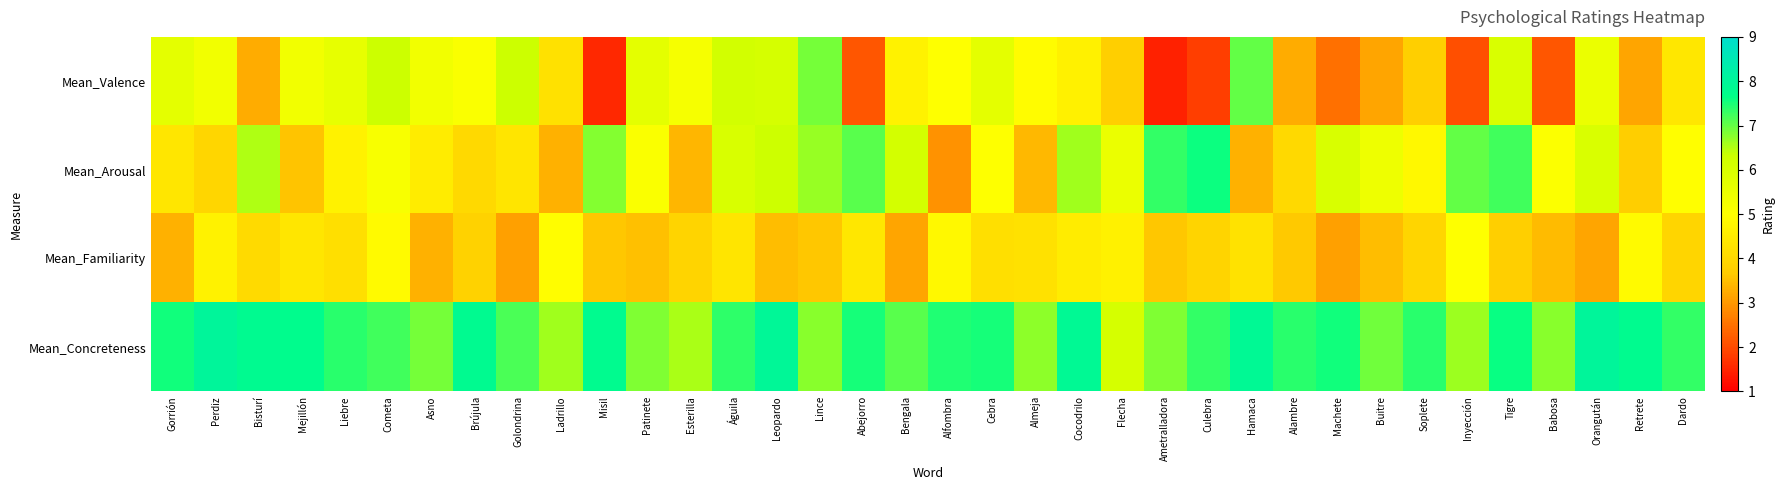

Which series changed the most between Perdiz and Misil?

Mean_Valence